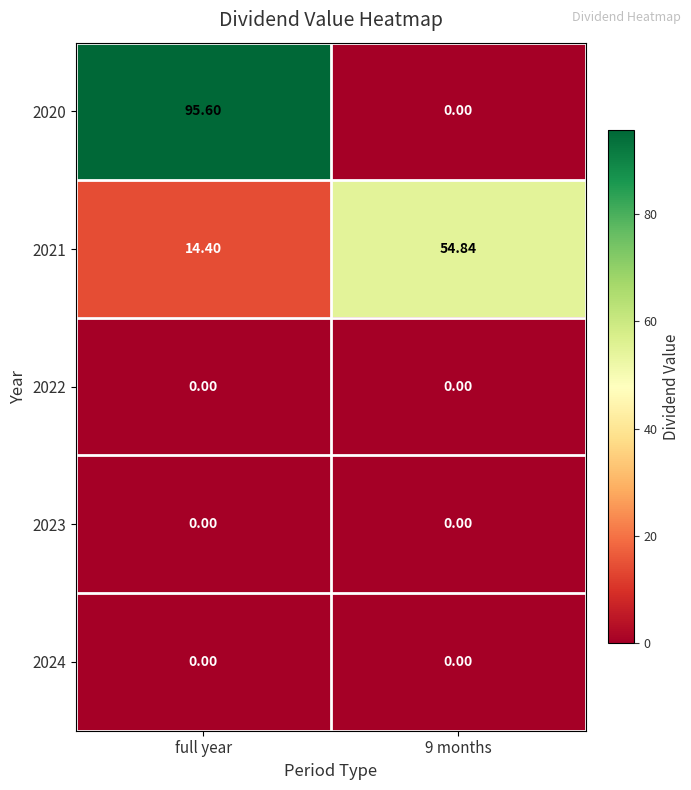

At how many categories does at least one series exceed 2?

2